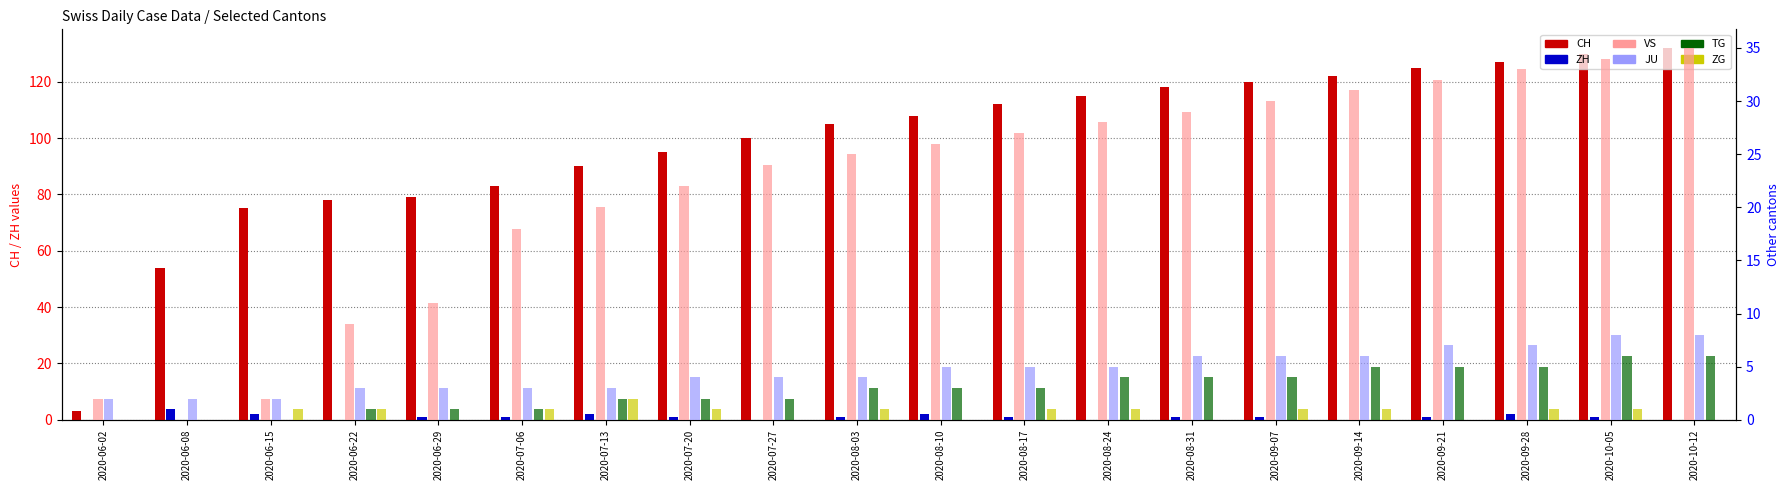

Reading left to right, list all the values displayed in this chart.

CH: 3	54	75	78	79	83	90	95	100	105	108	112	115	118	120	122	125	127	130	132
ZH: 0	4	2	0	1	1	2	1	0	1	2	1	0	1	1	0	1	2	1	0
VS: 2	0	2	9	11	18	20	22	24	25	26	27	28	29	30	31	32	33	34	35
JU: 2	2	2	3	3	3	3	4	4	4	5	5	5	6	6	6	7	7	8	8
TG: 0	0	0	1	1	1	2	2	2	3	3	3	4	4	4	5	5	5	6	6
ZG: 0	0	1	1	0	1	2	1	0	1	0	1	1	0	1	1	0	1	1	0